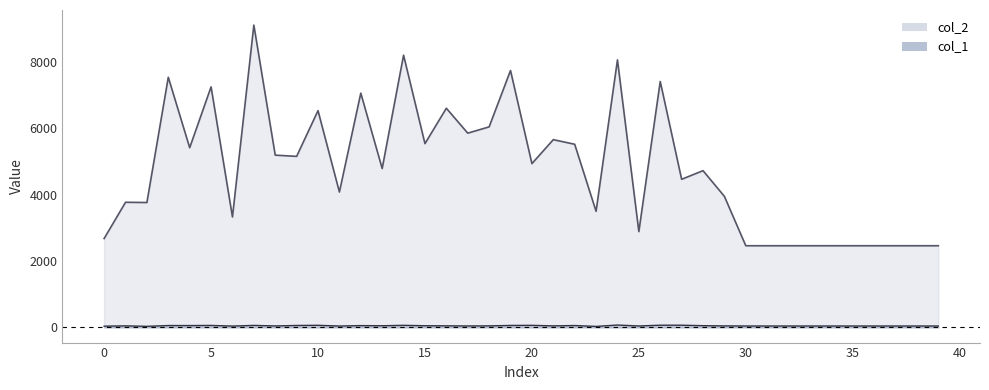

How many data points in col_2 are less than 4792?

20